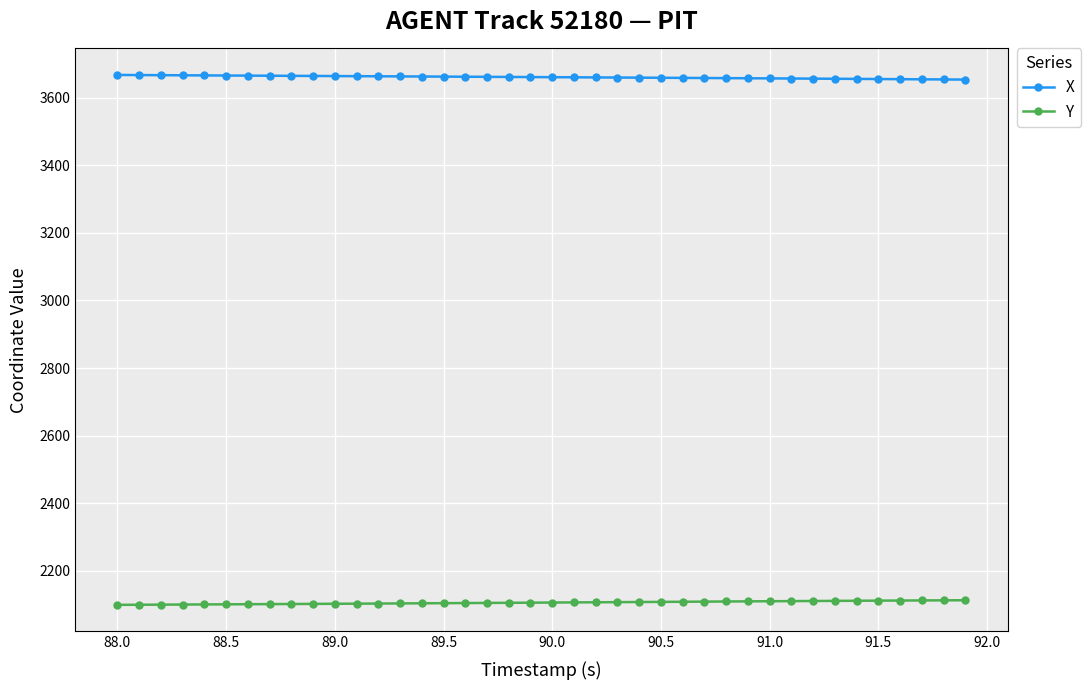

List the series in order of their peak value, lowest first.

Y, X